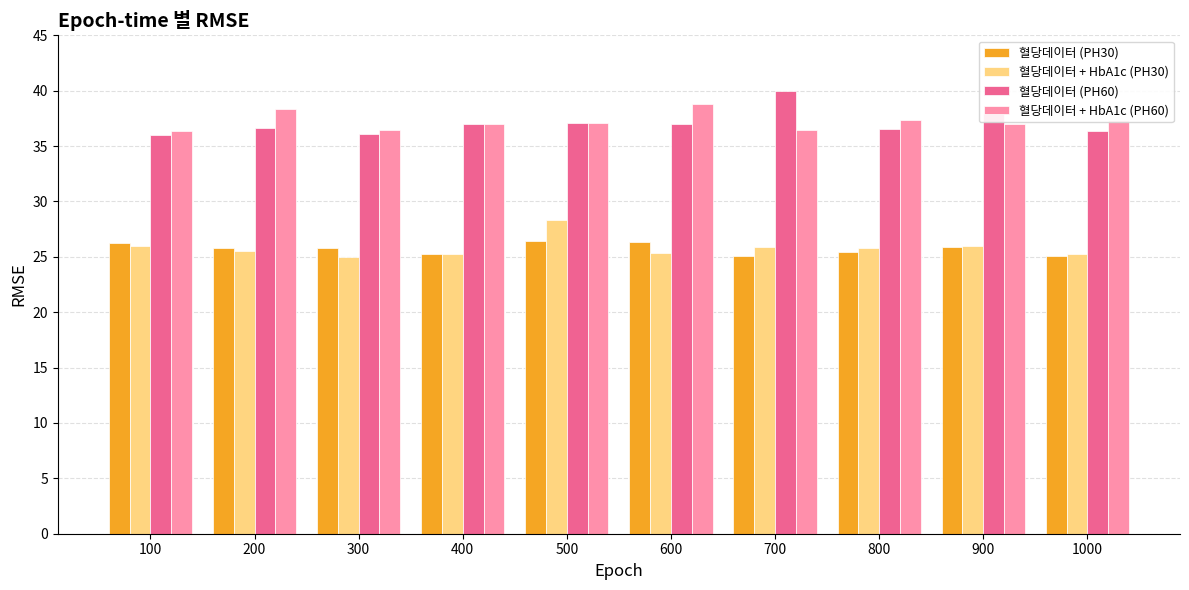

What is the sum of all 혈당데이터 (PH30) values?

257.2